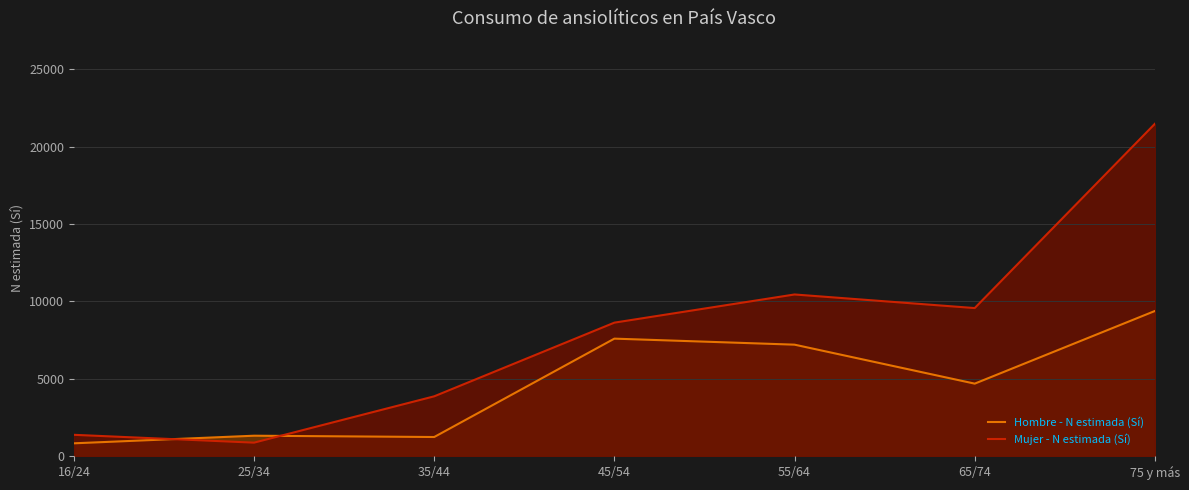

Rank the series at 25/34 from highest to lowest value.

Hombre - N estimada (Sí), Mujer - N estimada (Sí)